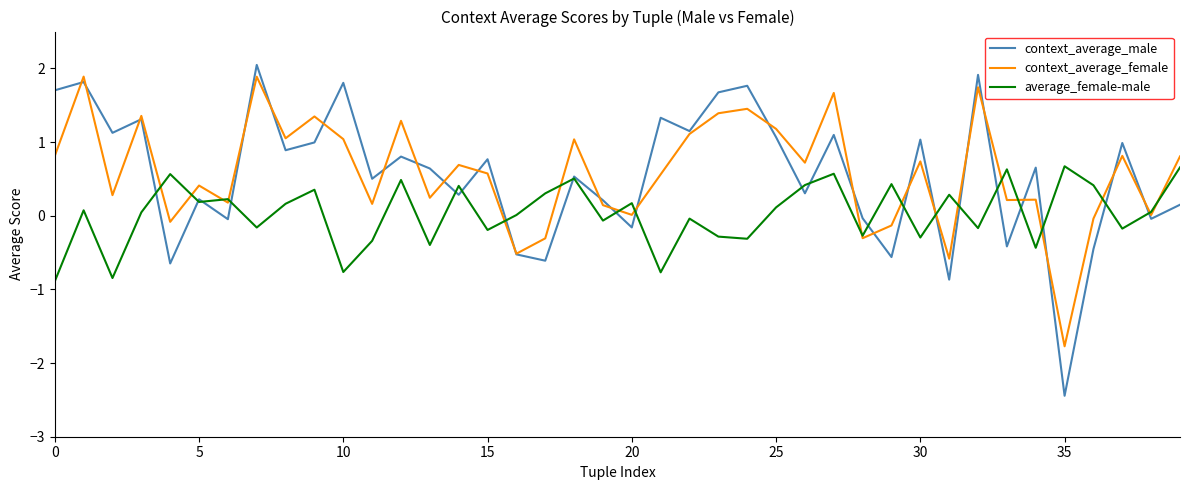

How many positive values does the context_average_male series have?

28